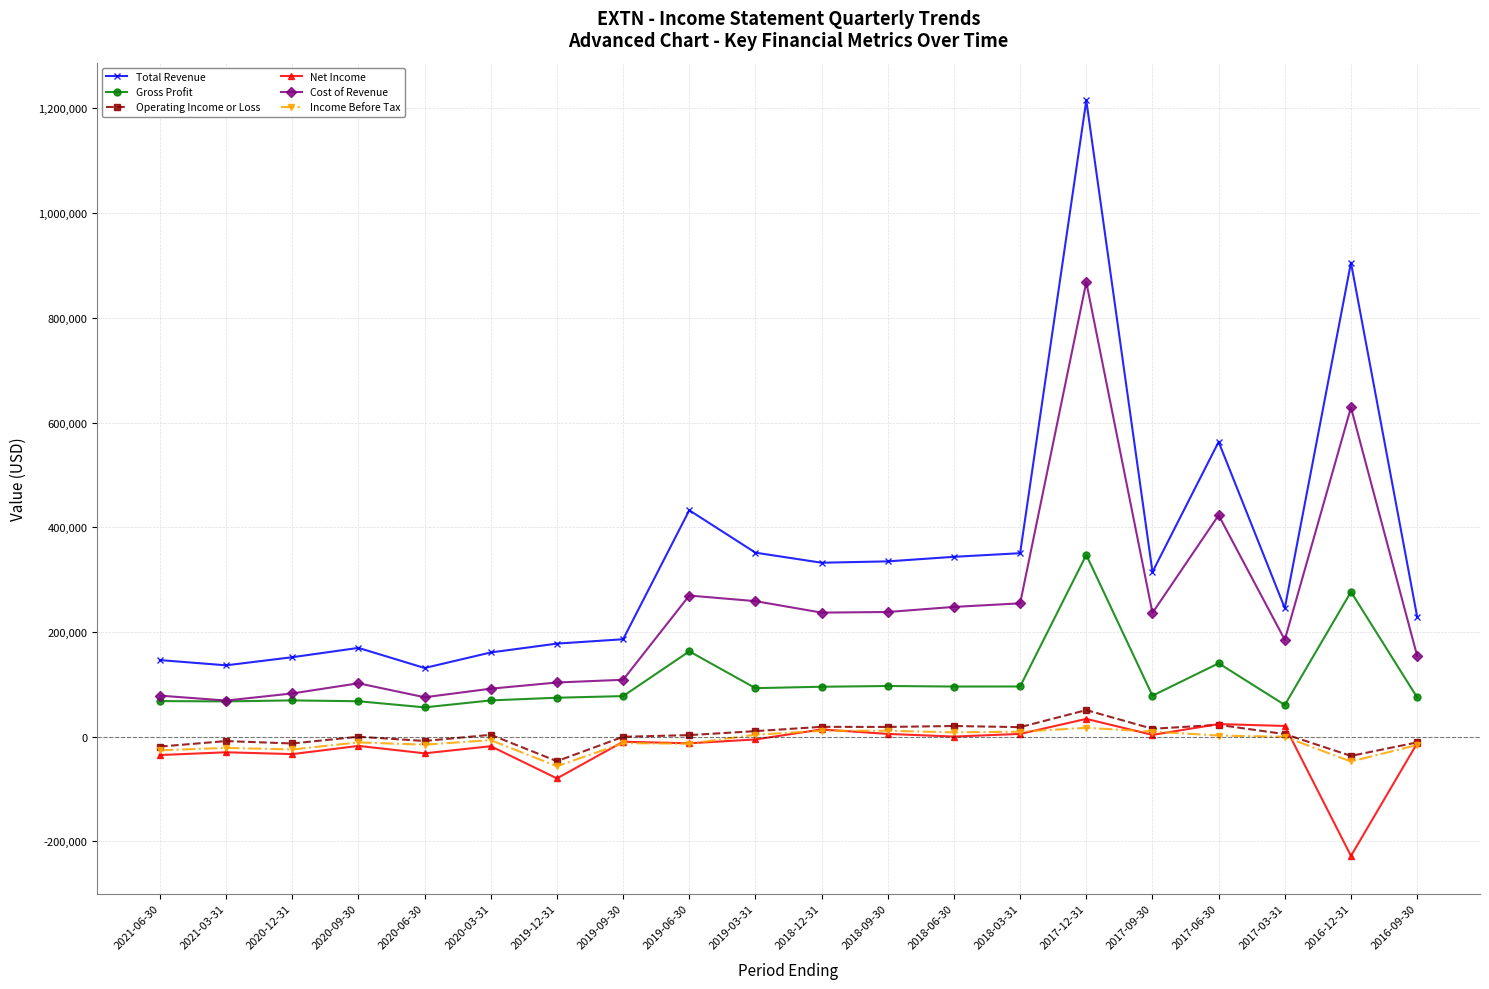

Where does the Gross Profit series first go above 78200?

2019-06-30